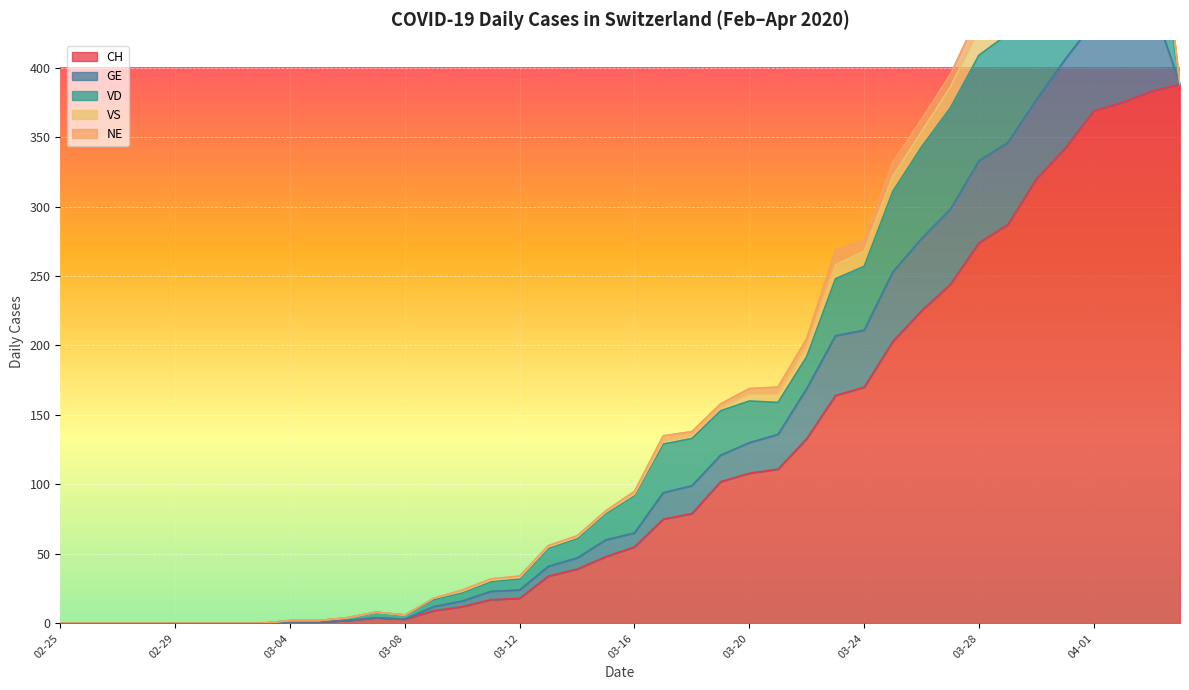

True or false: GE and NE cross at least once.

False